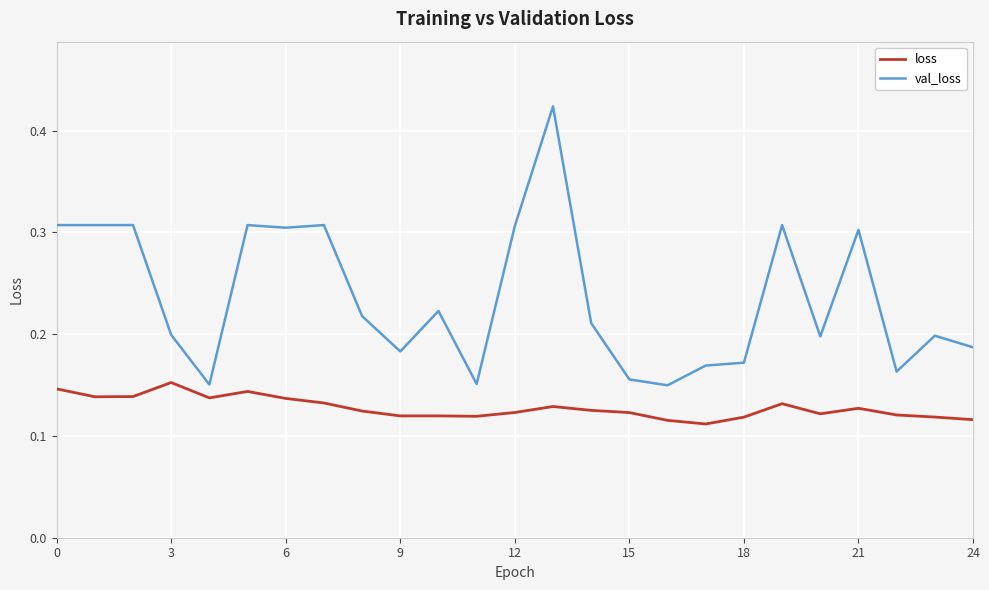

List the series in order of their overall mean, lowest first.

loss, val_loss